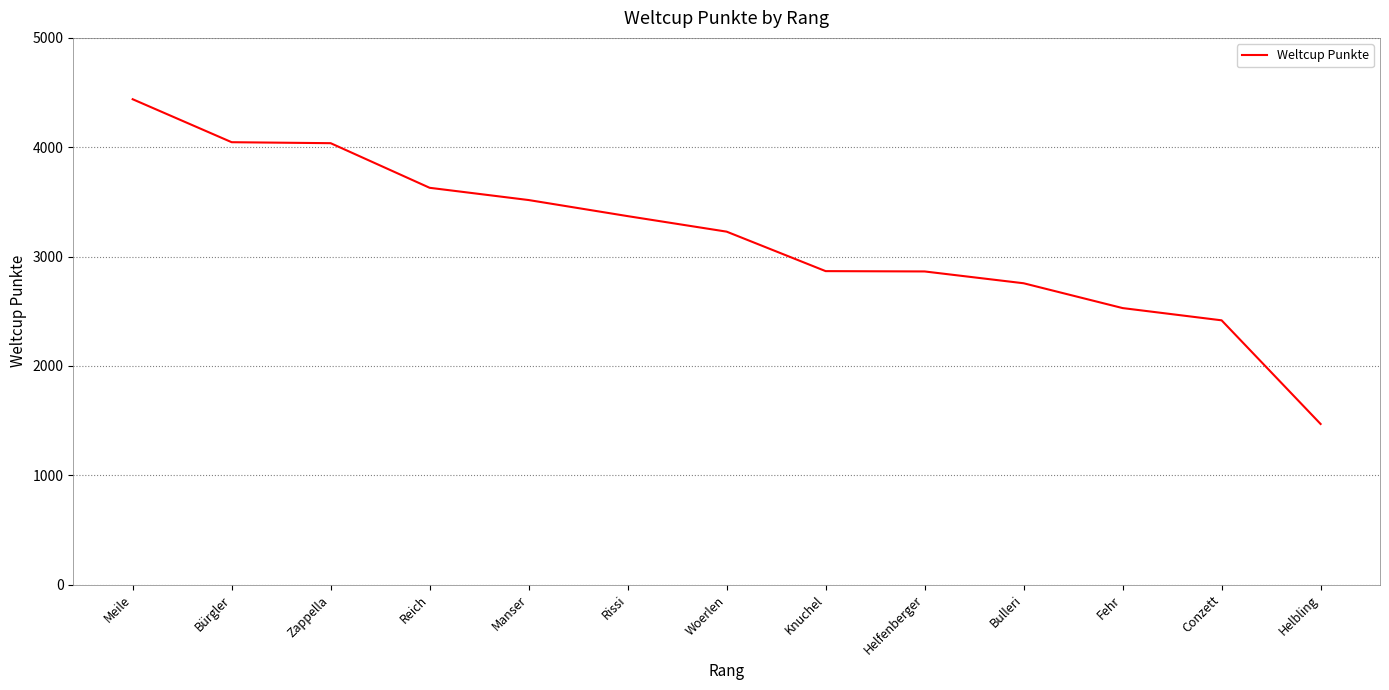

What is the smallest value displayed?

1469